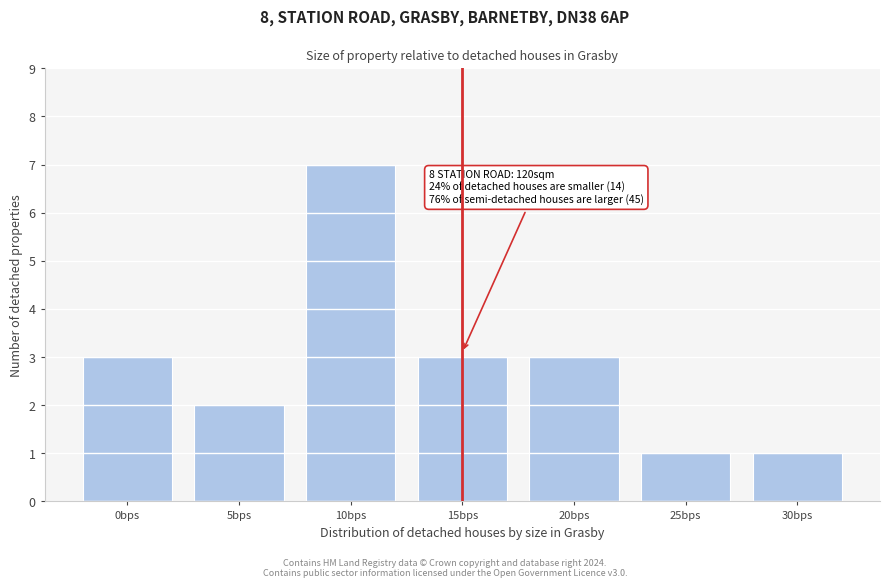

Reading left to right, transcribe all the data shown in this chart.

3	2	7	3	3	1	1